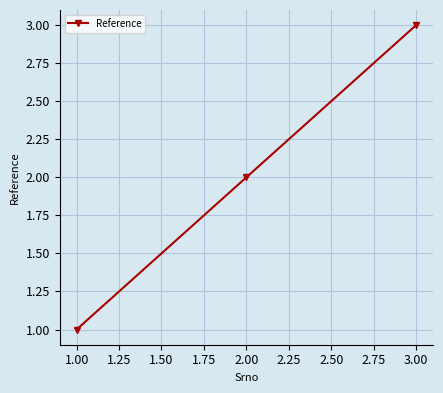

What is the label of the 3rd point from the right?

1.00